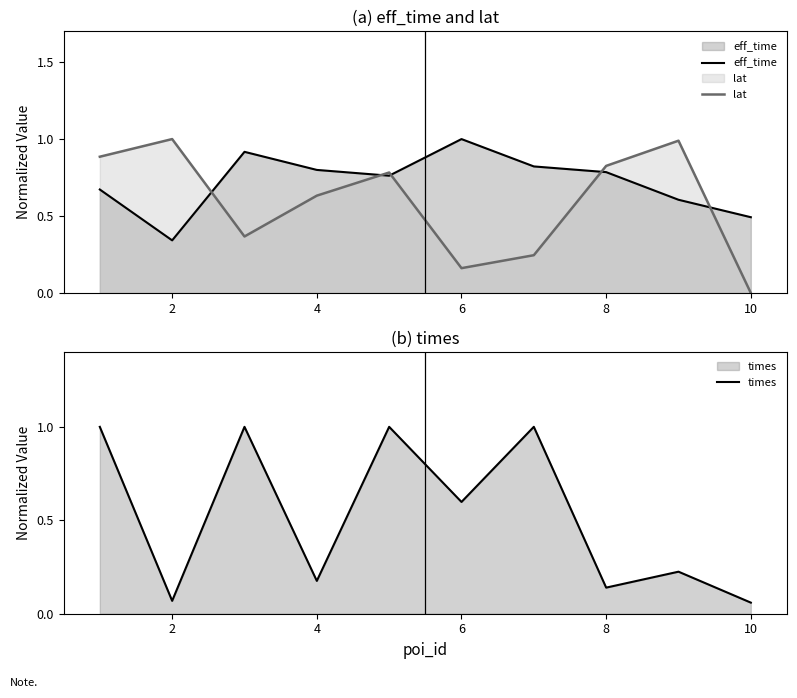

Which series has the widest spread of values?

lat